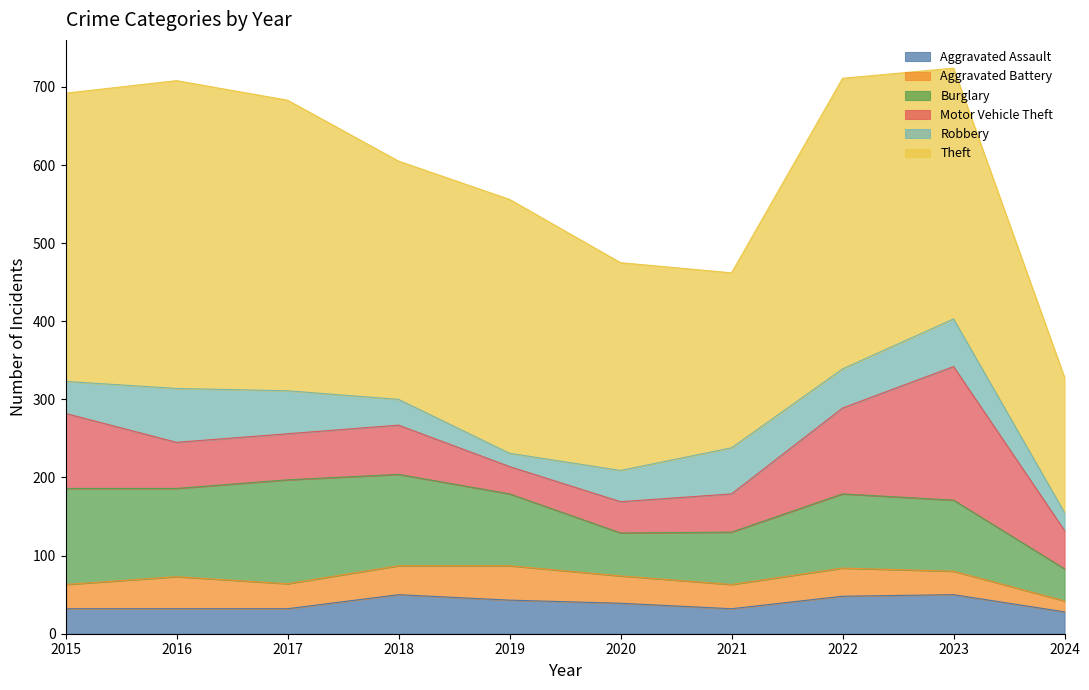

Where does the Aggravated Assault series first go above 39?

2018